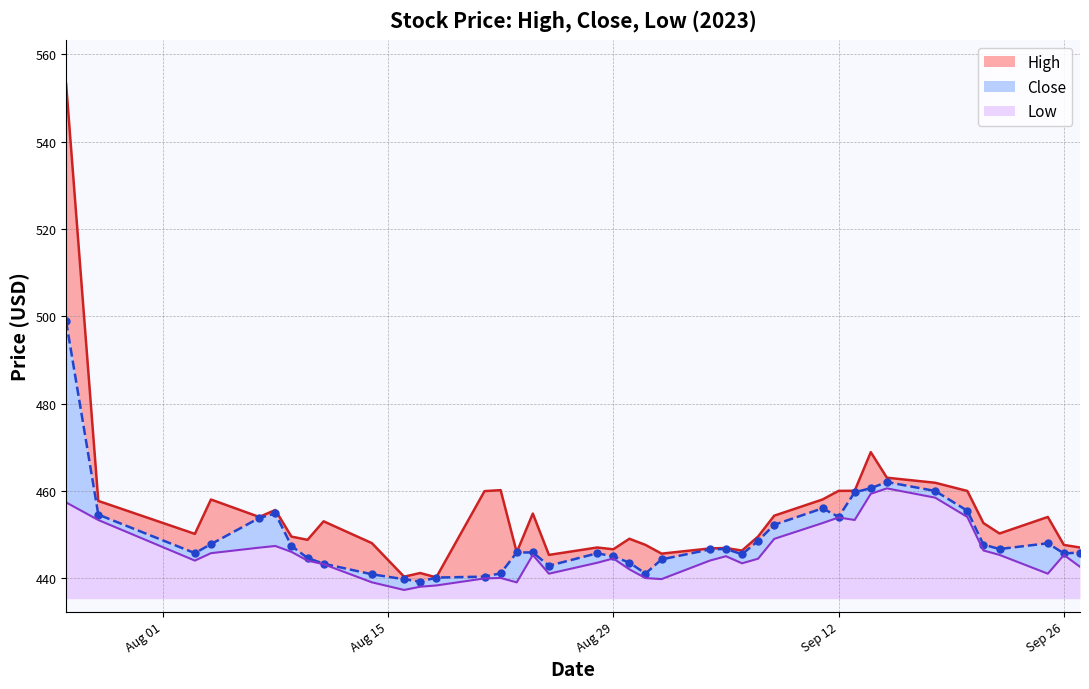

What is the total value across all series at 2023-08-10?

1337.4